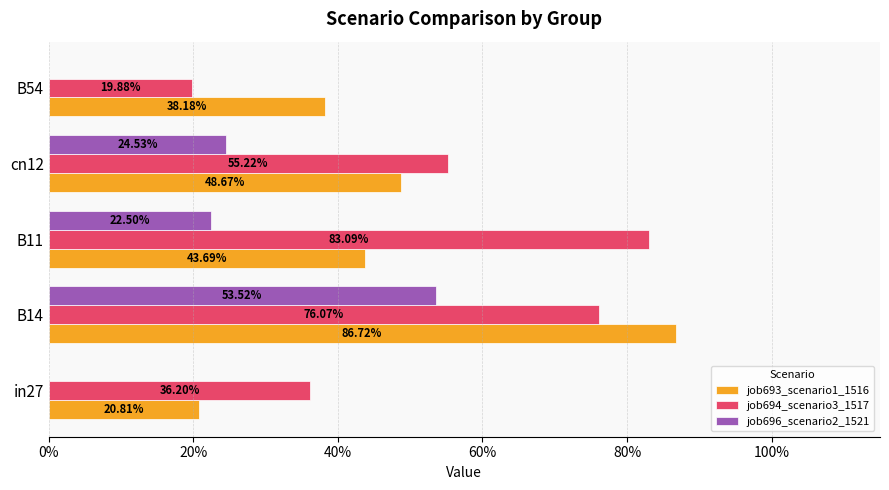

What are all the series names shown in the legend?

job693_scenario1_1516, job694_scenario3_1517, job696_scenario2_1521